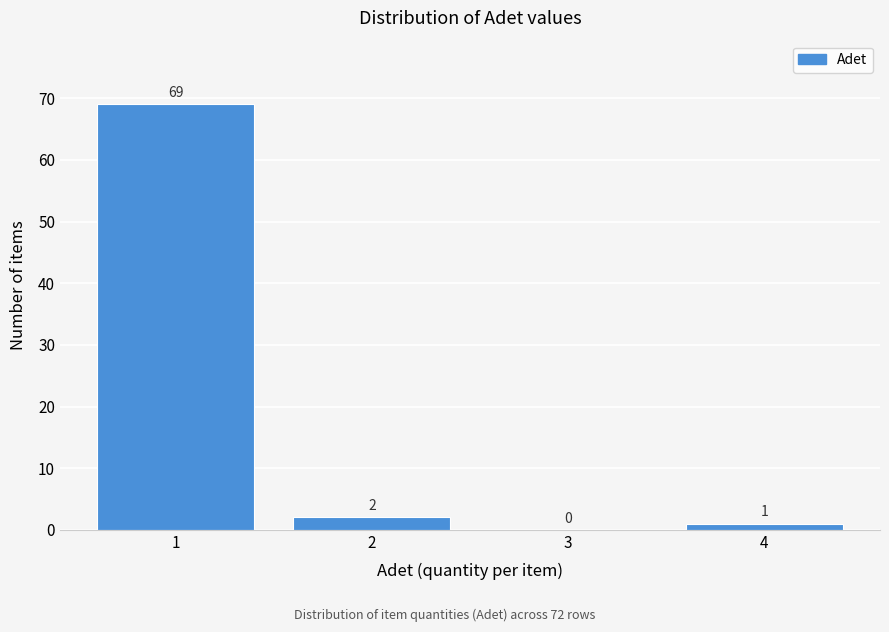

Reading left to right, transcribe all the data shown in this chart.

1=69	2=2	3=0	4=1